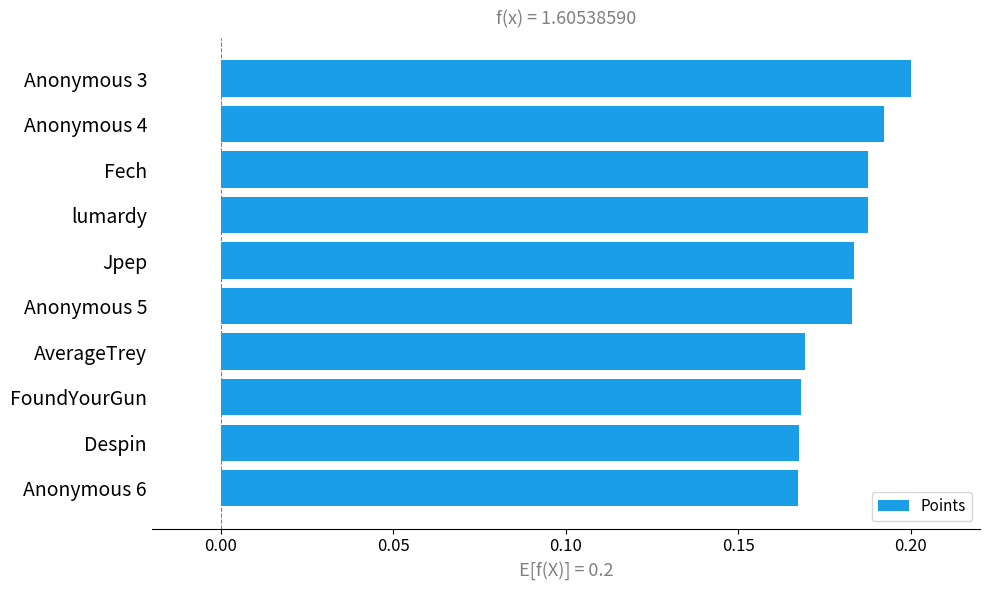

The chart shows a value of 0.1 at FoundYourGun. True or false?

False